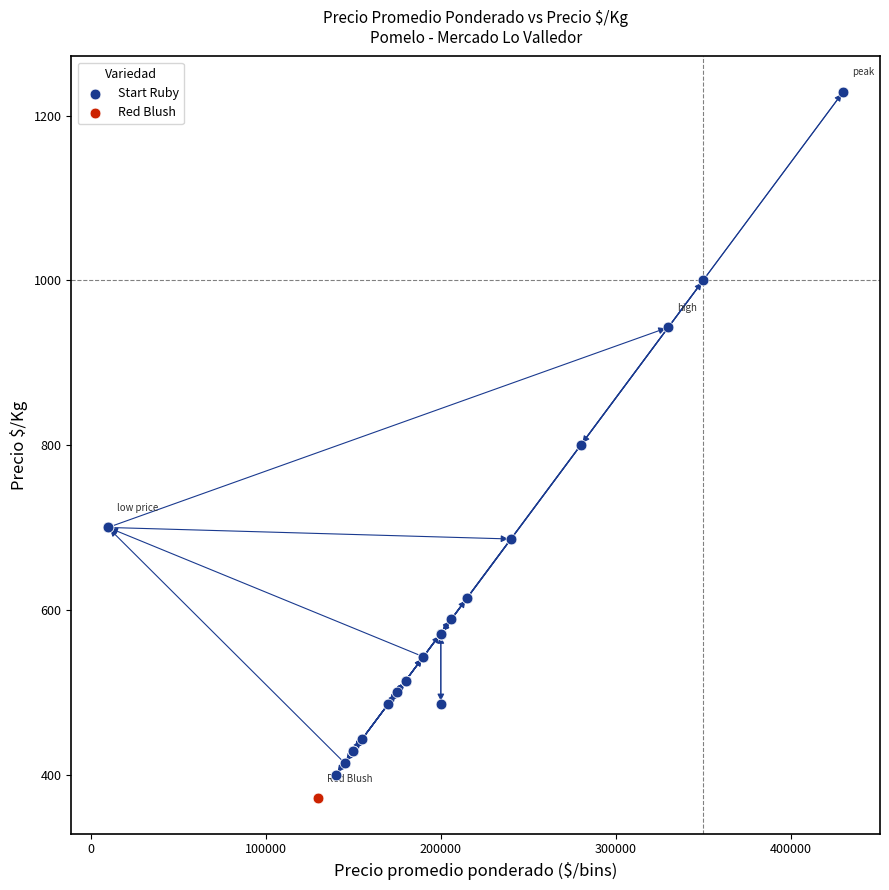

What are all the series names shown in the legend?

Start Ruby, Red Blush